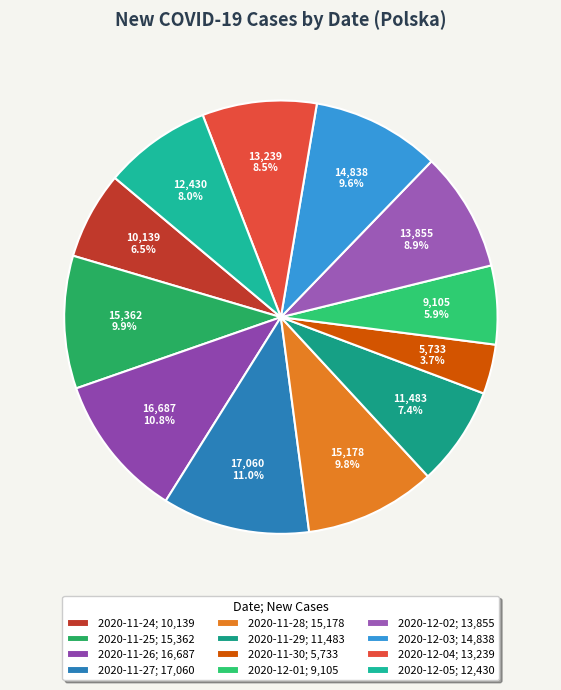

To the nearest percent, what is the difference between the 2020-11-30 and 2020-12-04 slice percentages?

5%